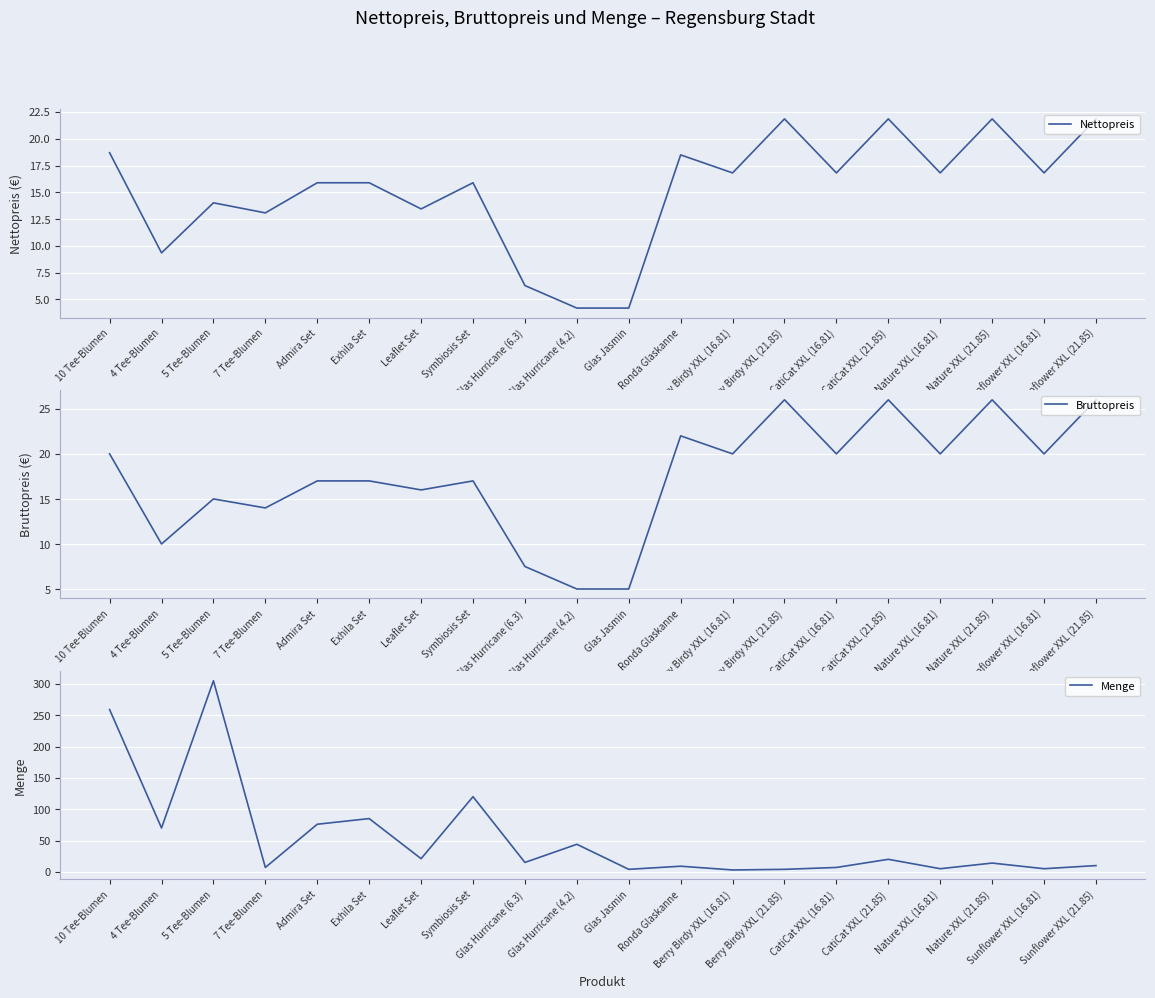

What is the sum of all Bruttopreis values?

349.5